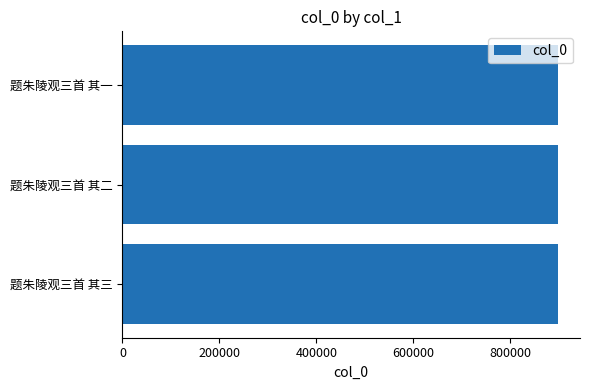

Approximately how many times larger is the value at 题朱陵观三首 其三 compared to 题朱陵观三首 其一?

1.0